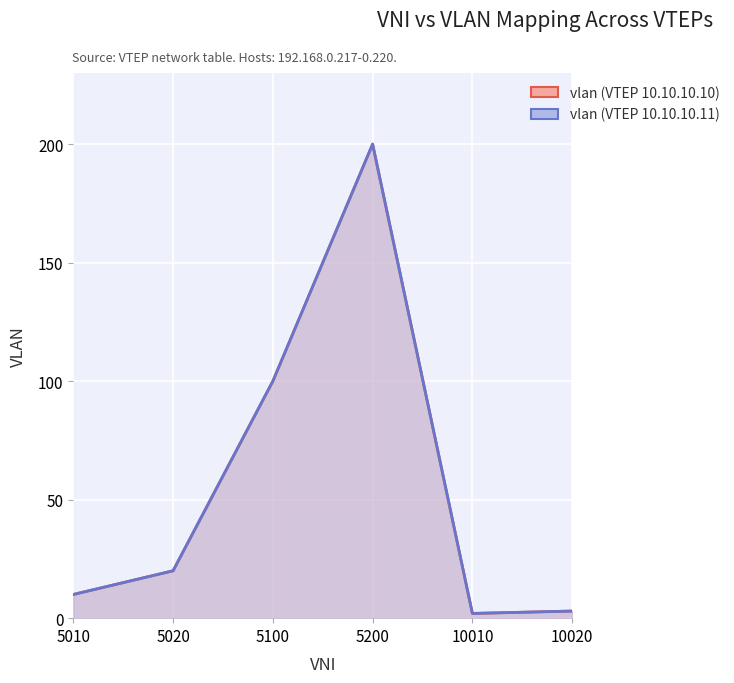

What is the difference between the second highest and second lowest values in the vlan (VTEP 10.10.10.10) series?

97